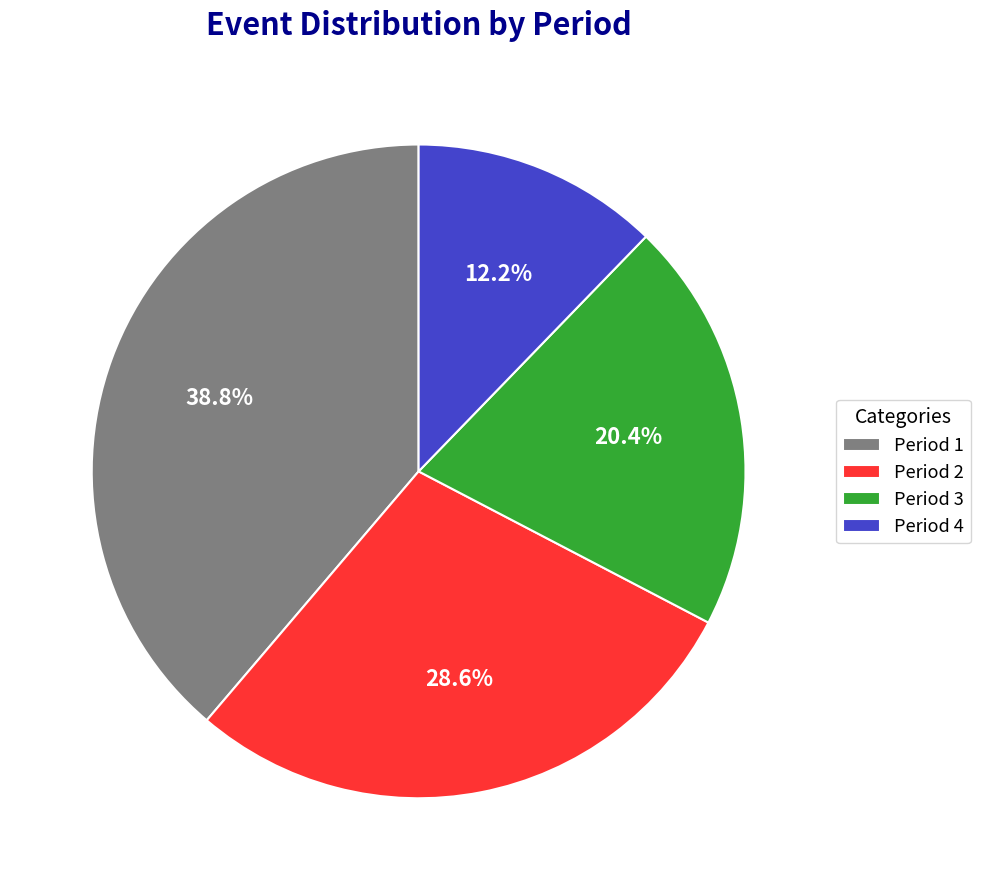

How many slices are in this pie chart?

4